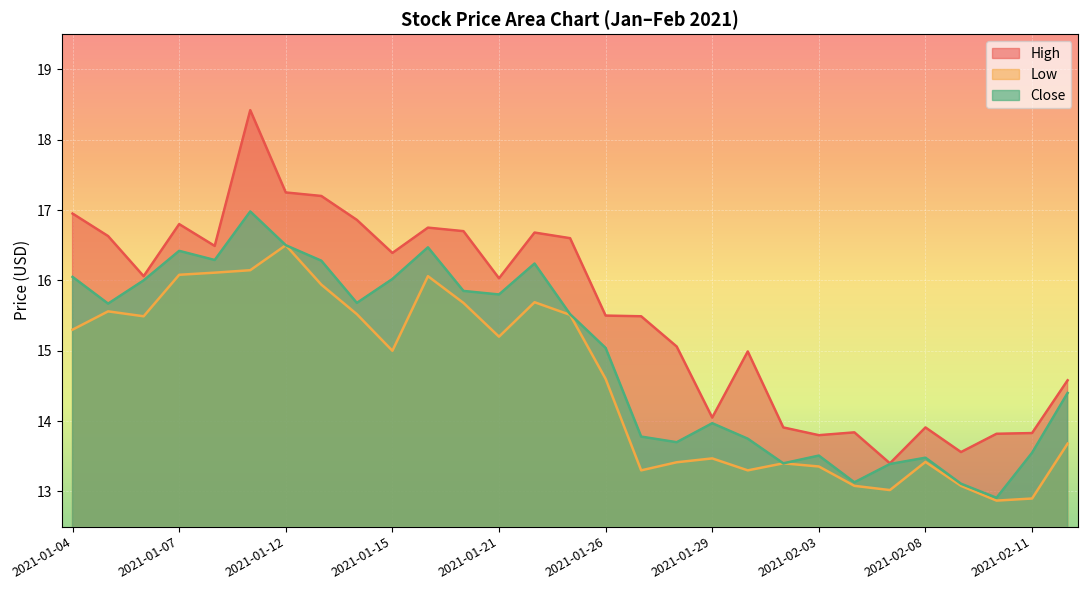

True or false: High and Close cross at least once.

False